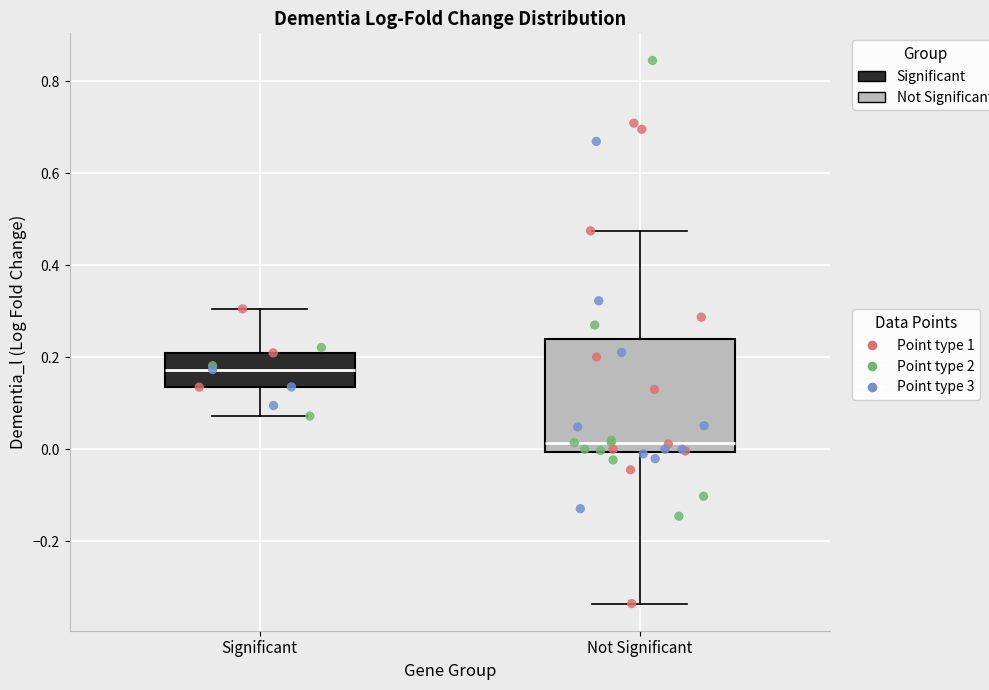

Reading left to right, transcribe this box plot: for each box, give where its median line is, the range the box spans, and where its two whiskers end, as read against the y-axis. The values are not printed on the chart, so give them approximately, as read against the axis.

Significant: median 0.18, box 0.14 to 0.20, whiskers 0.08 to 0.30
Not Significant: median 0.02, box 0.00 to 0.24, whiskers -0.34 to 0.48